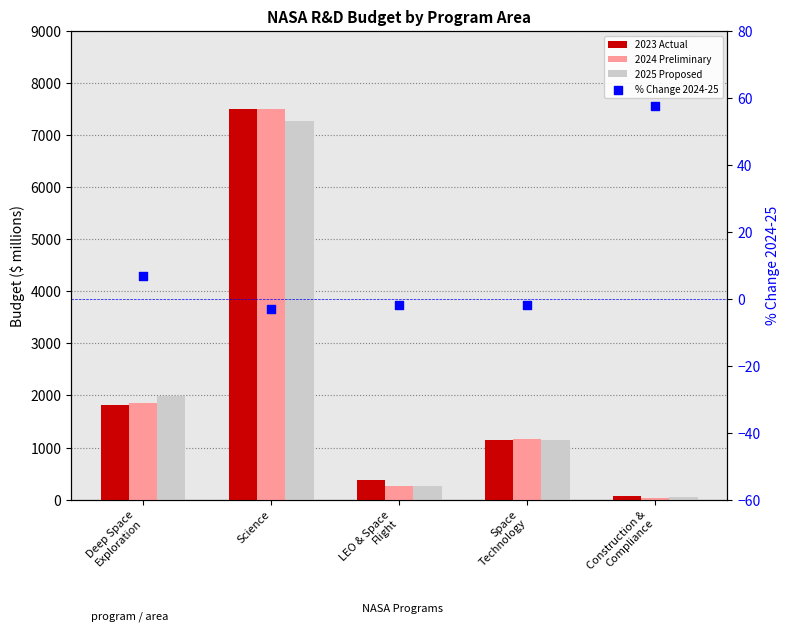

Which series contains the highest Y value?

2023 Actual